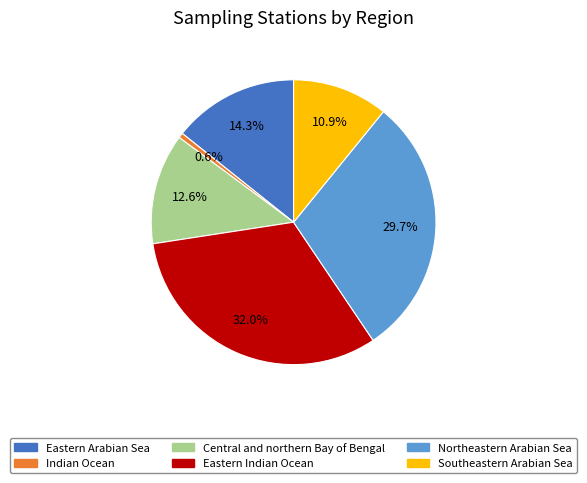

How many segments does this pie chart have?

6